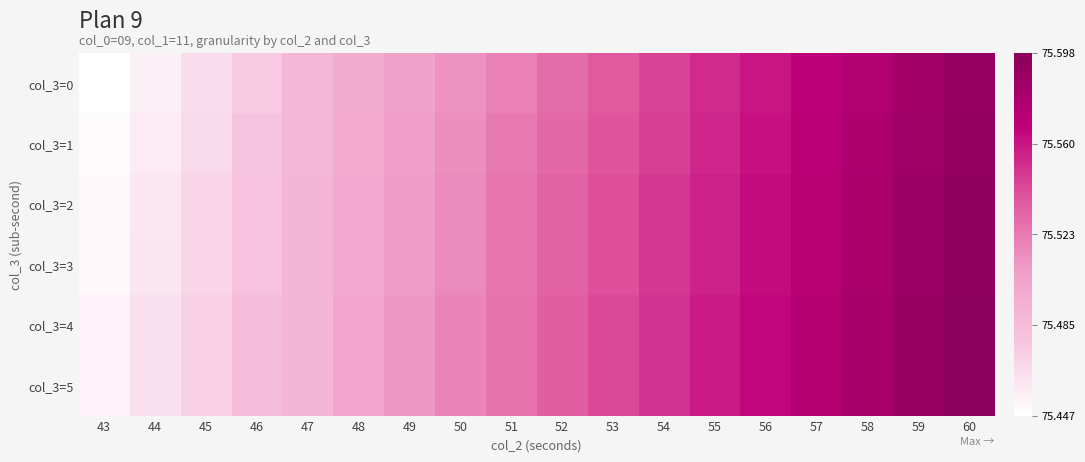

How many series are shown in this chart?

6